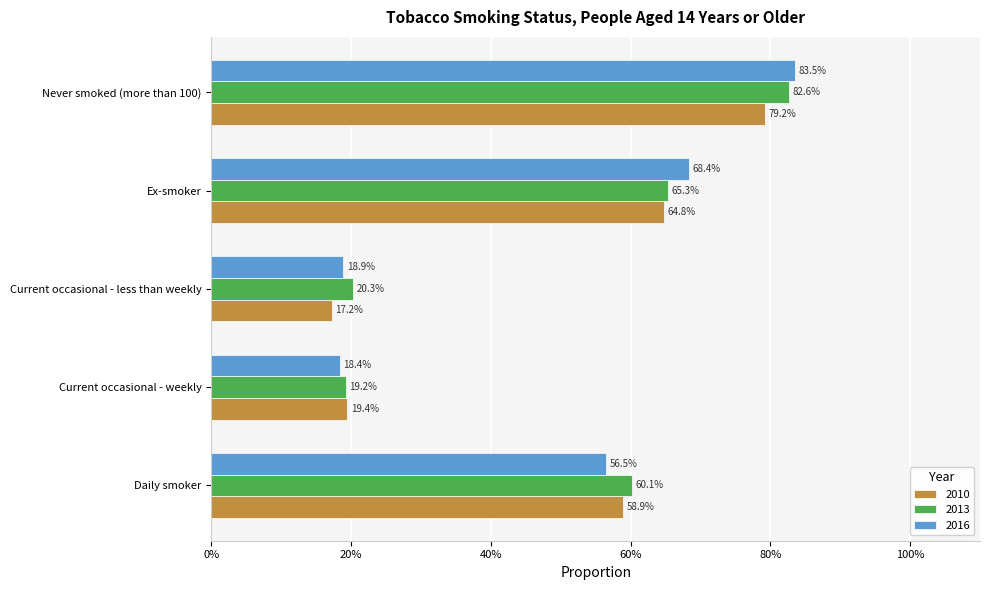

Is it true that 2016 equals 0.2 at Daily smoker?

False